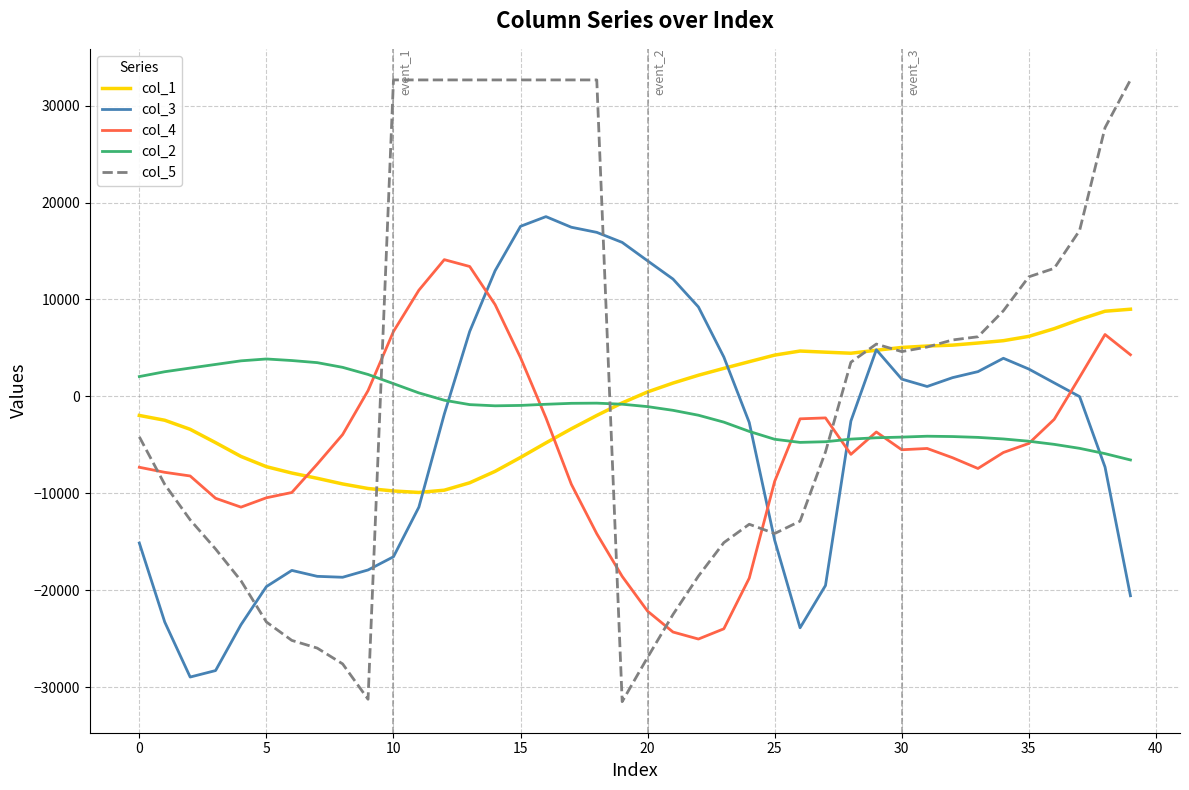

Which series has the widest spread of values?

col_5